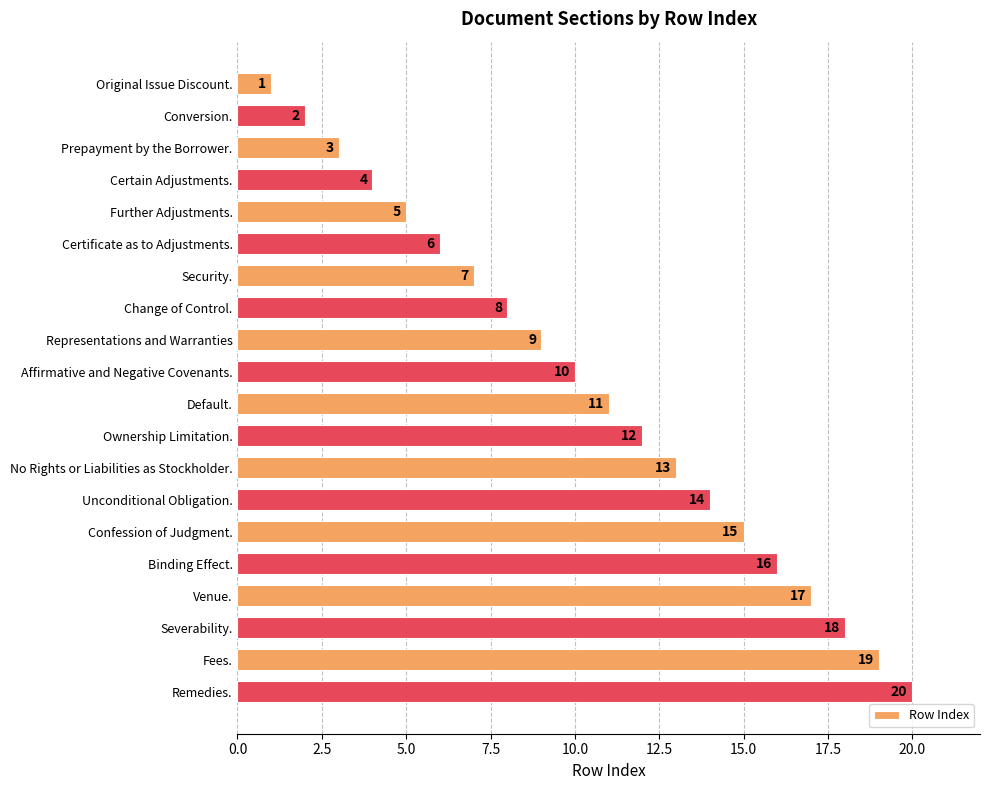

Does the chart contain any negative values?

No